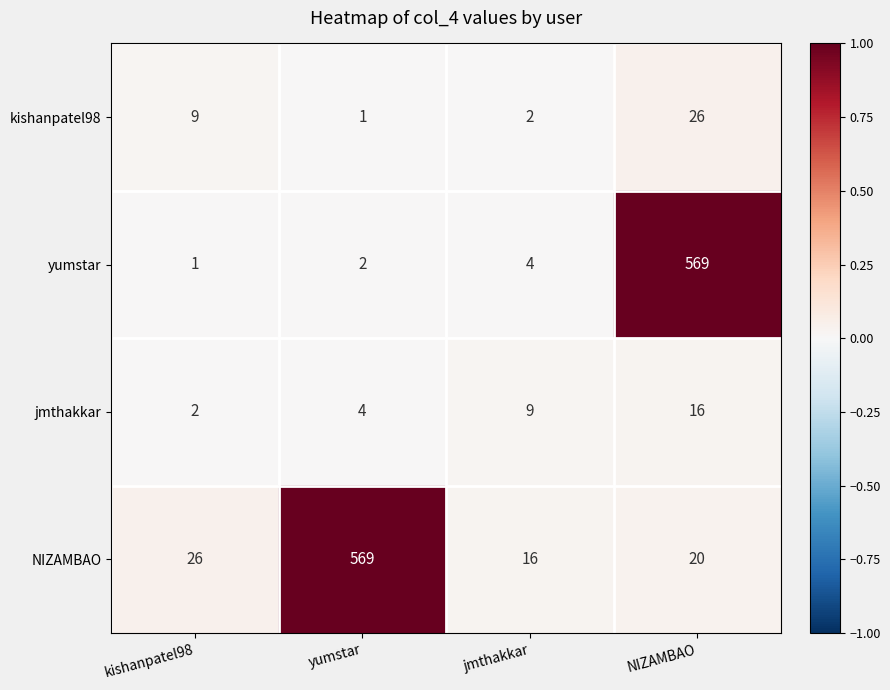

At which label does NIZAMBAO reach its minimum?

jmthakkar